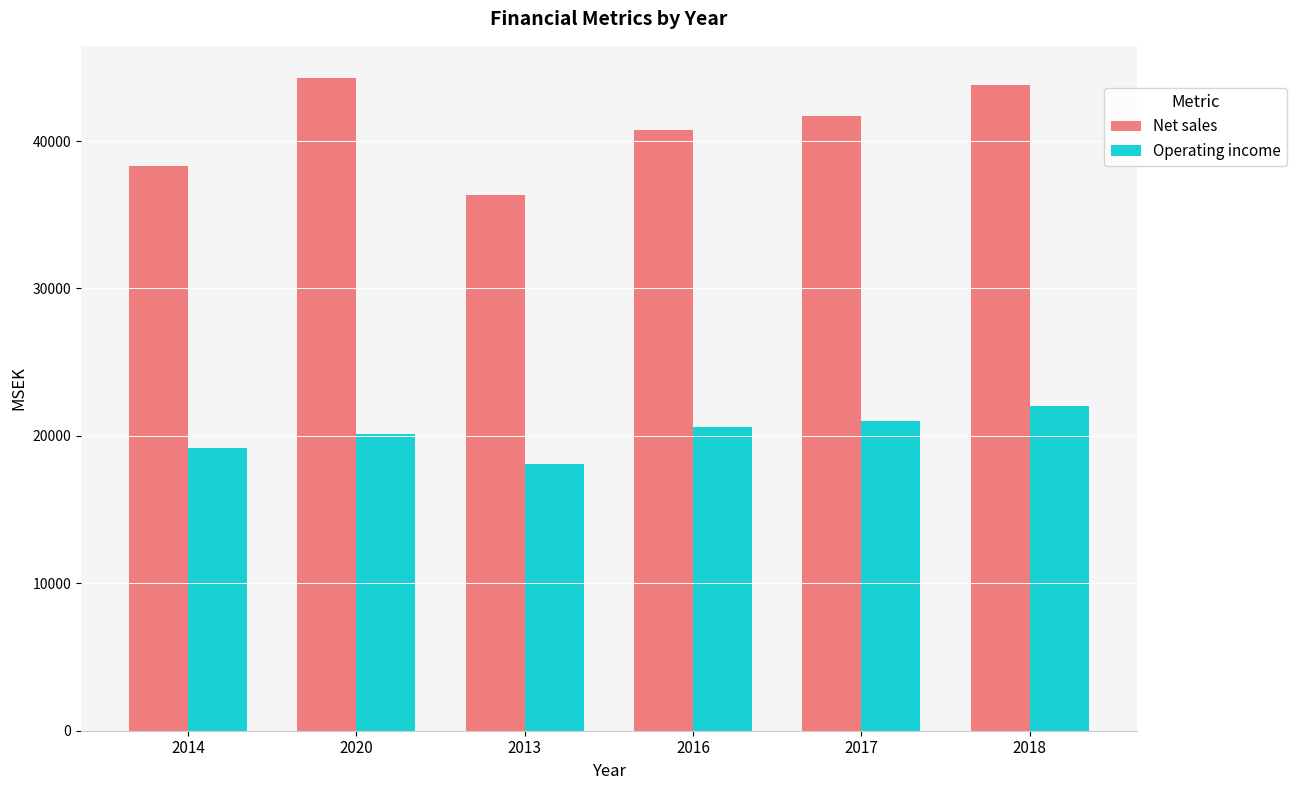

List the series in order of their overall mean, lowest first.

Operating income, Net sales